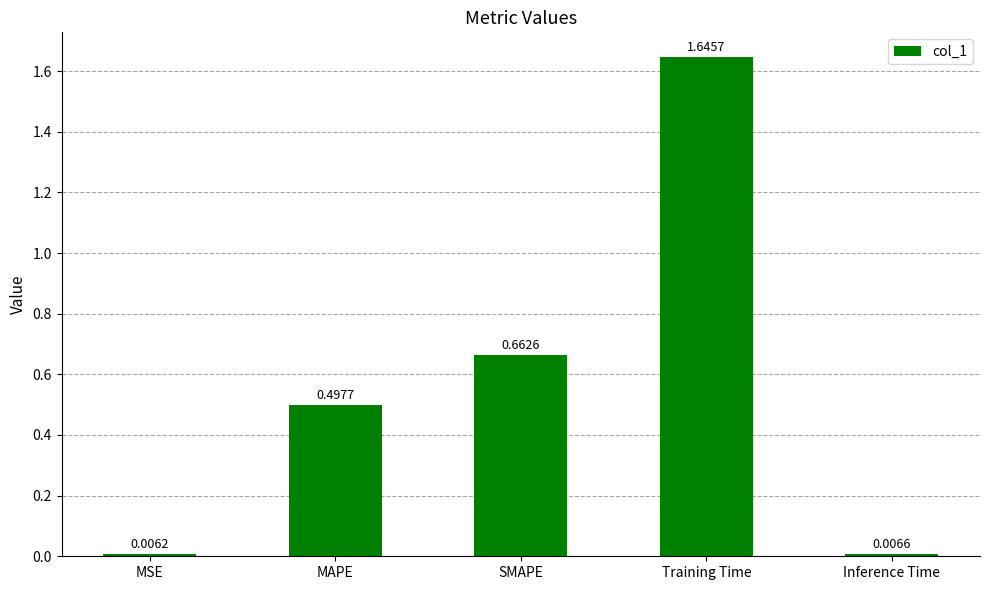

What is the average value?

0.6